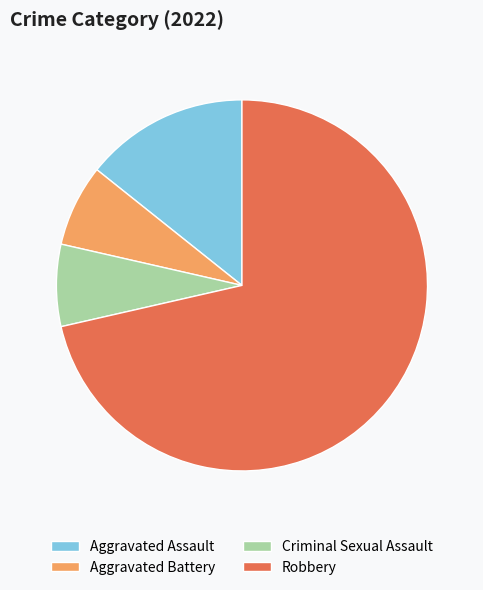

Is there a majority slice in this chart?

Yes